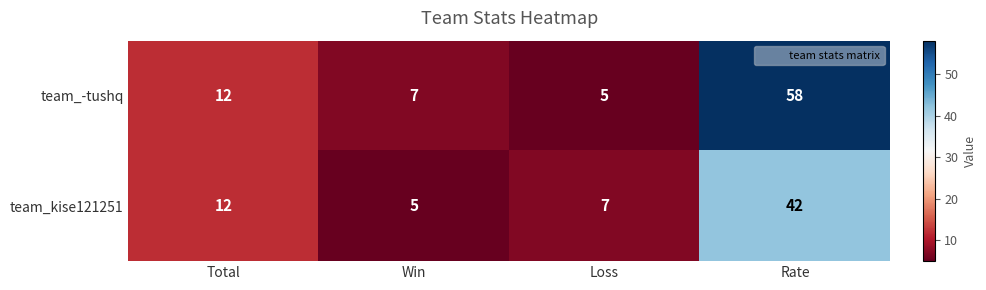

Reading left to right, transcribe all the data shown in this chart.

team_-tushq: Total=12	Win=7	Loss=5	Rate=58
team_kise121251: Total=12	Win=5	Loss=7	Rate=42